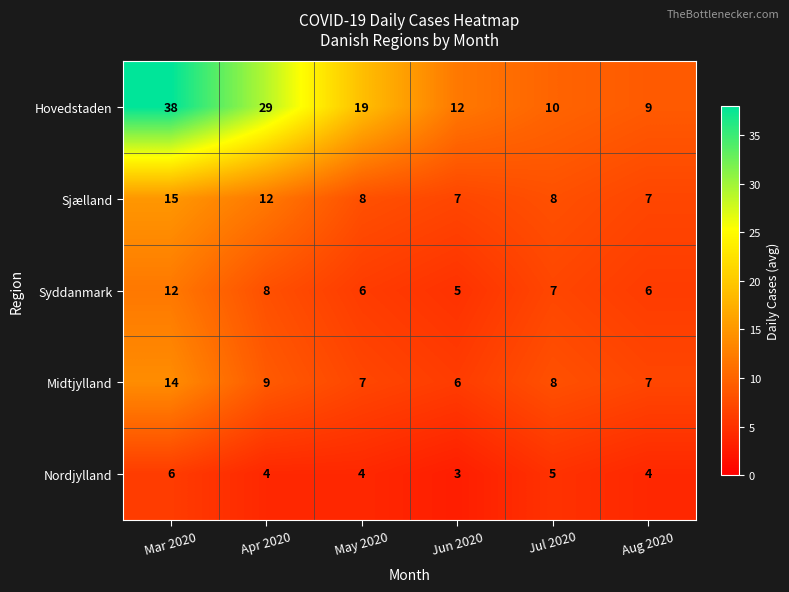

The Sjælland series shows 13 at Jul 2020. True or false?

False